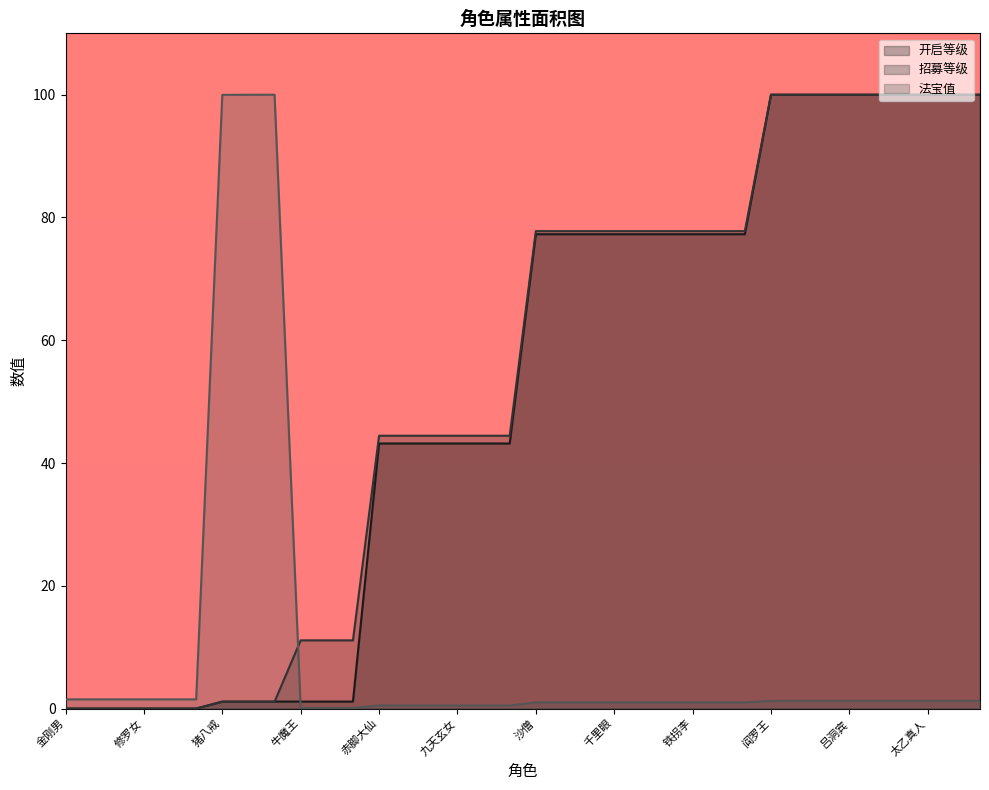

Which label corresponds to the largest value in the chart?

阎罗王